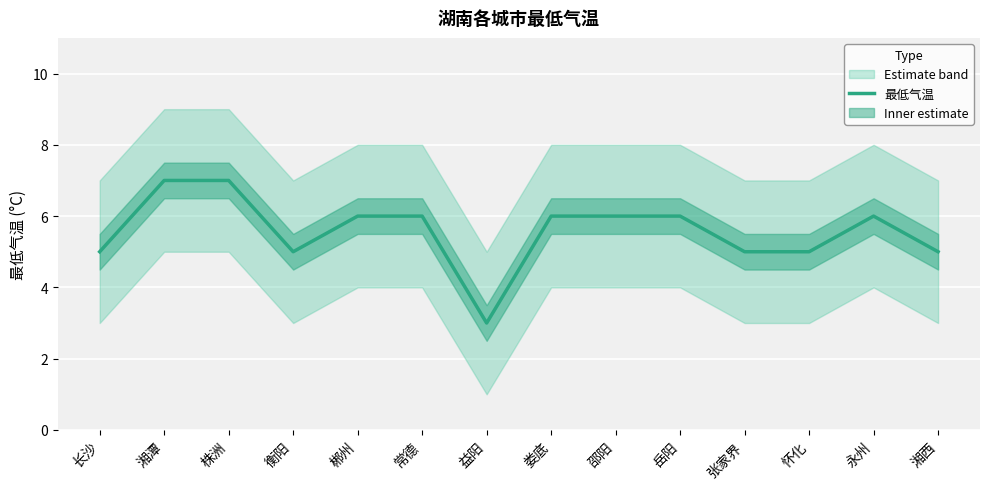

Where is the first local minimum?

衡阳